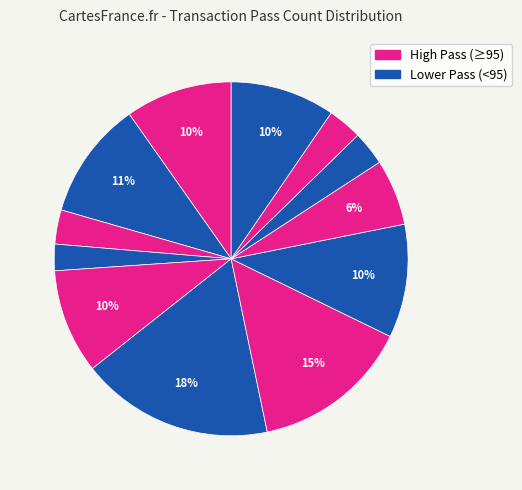

How many segments does this pie chart have?

12